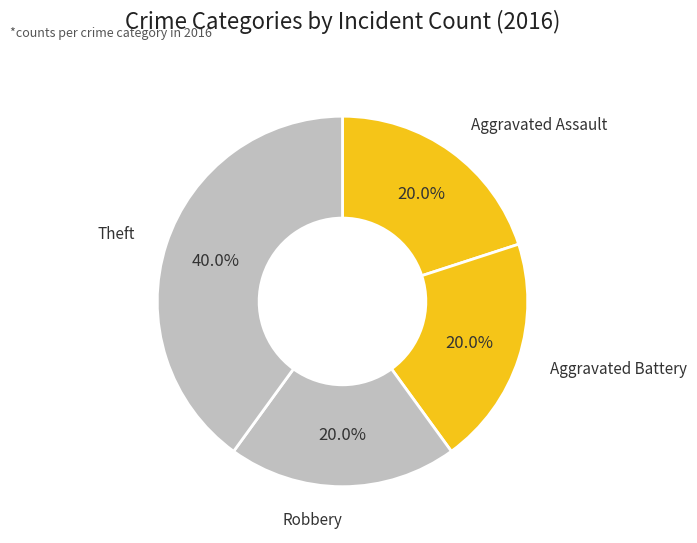

How many slices are in this pie chart?

4